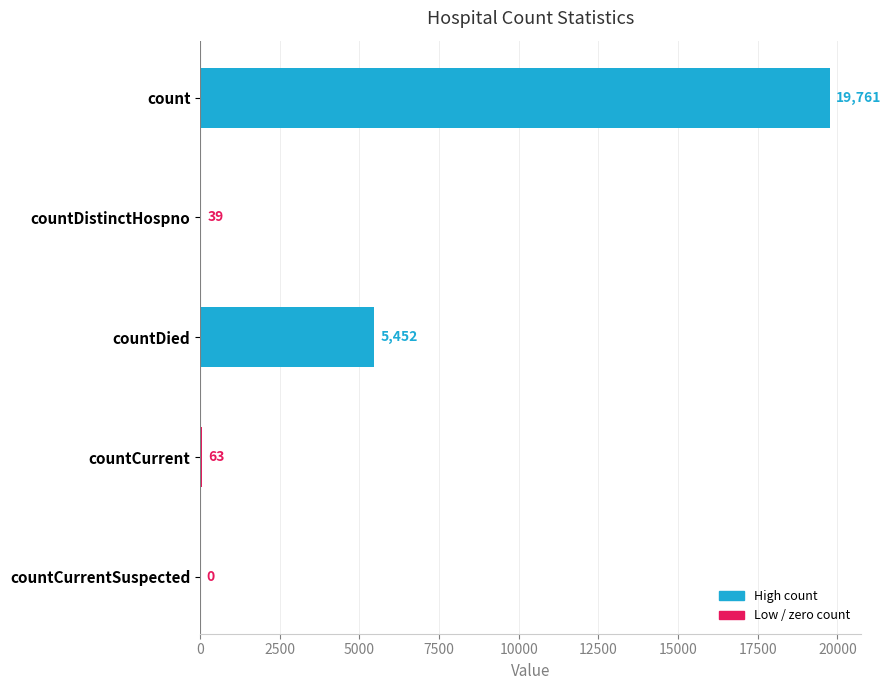

Reading top to bottom, list all the values displayed in this chart.

count=19761	countDistinctHospno=39	countDied=5452	countCurrent=63	countCurrentSuspected=0